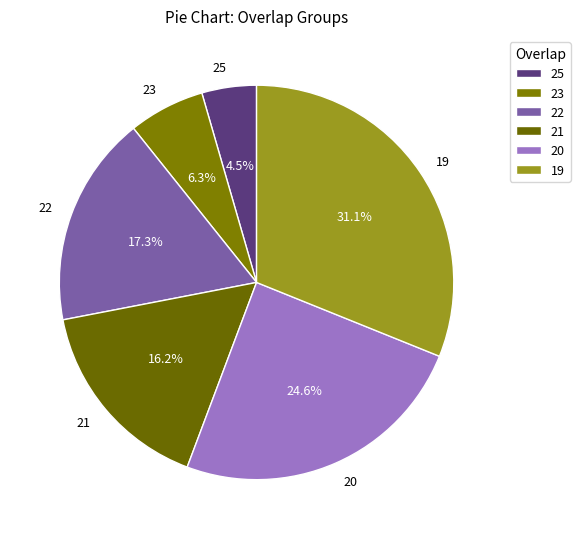

Is there any slice that represents more than half of the pie?

No